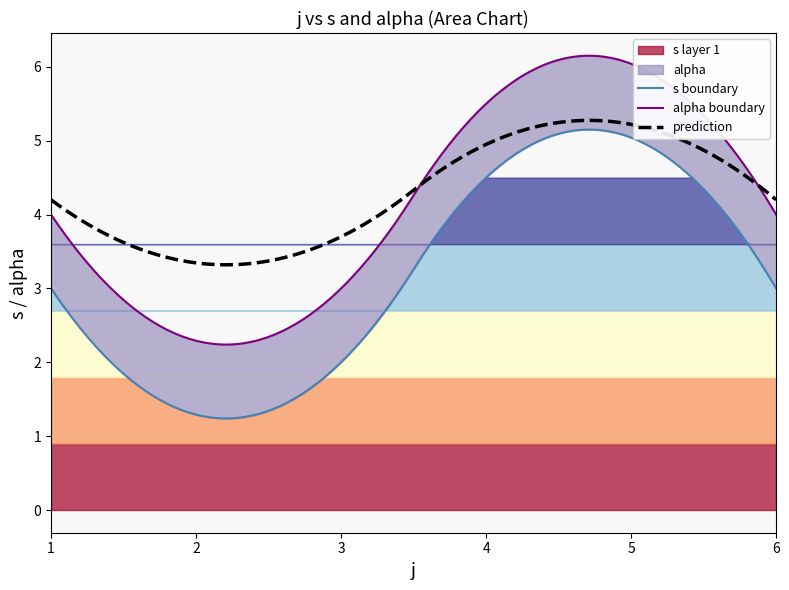

Which category has the highest value in the s series?

4